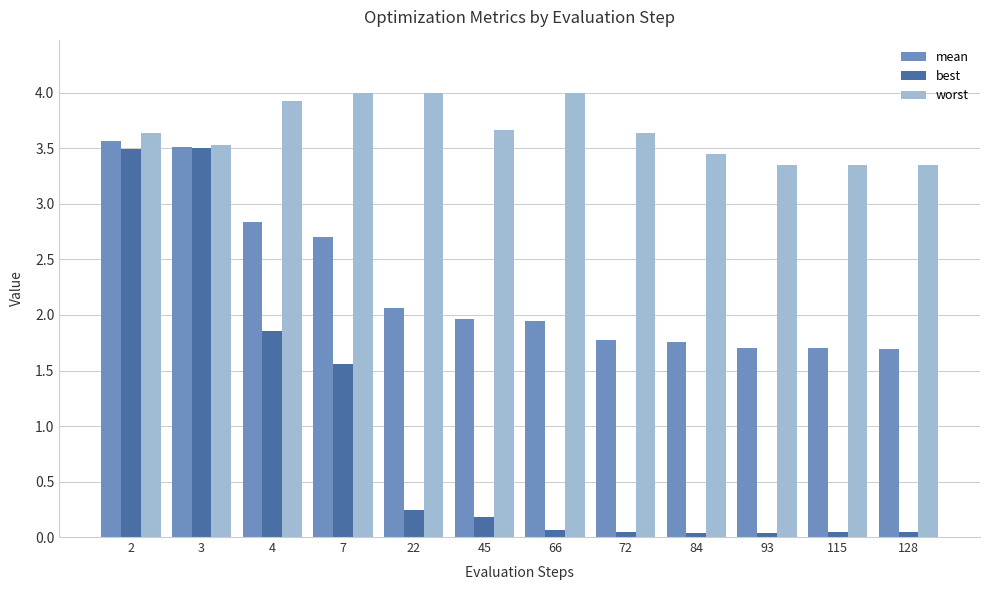

True or false: best has a value of 0.1 at 66.

True